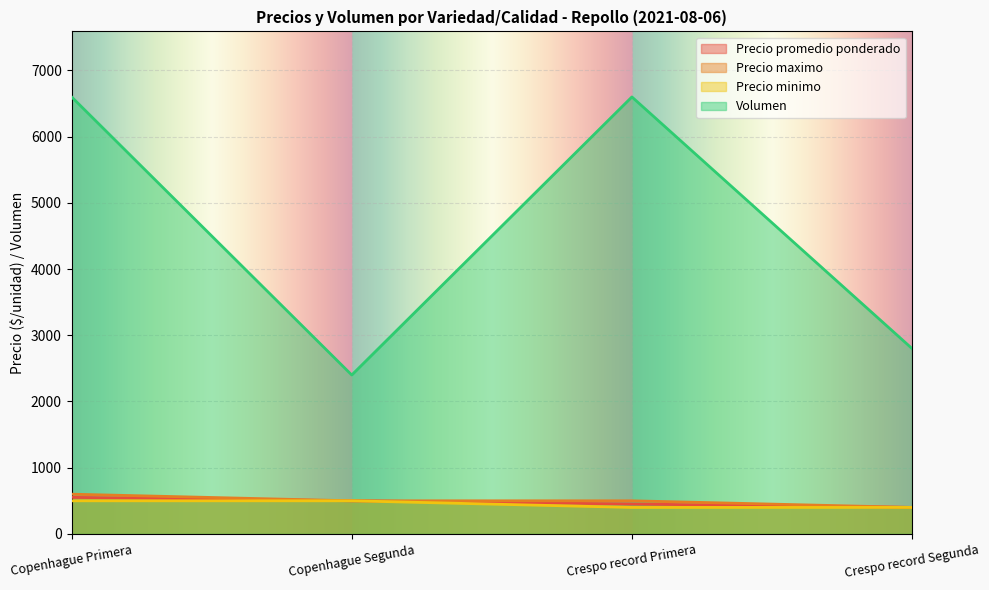

Count the Precio maximo values in the range 500 to 600.

3